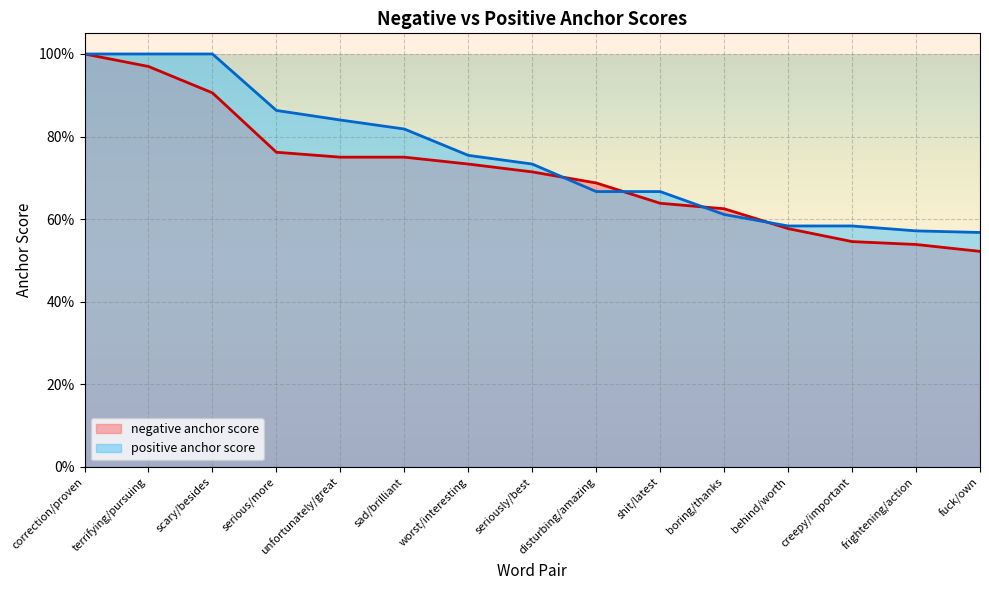

What is the minimum value shown in the chart?

0.5